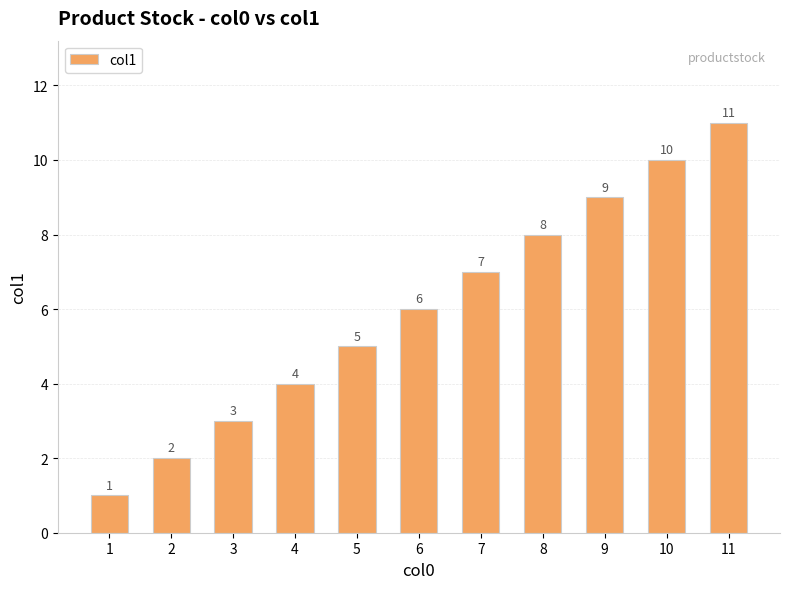

Approximately how many times larger is the value at 9 compared to 10?

0.9